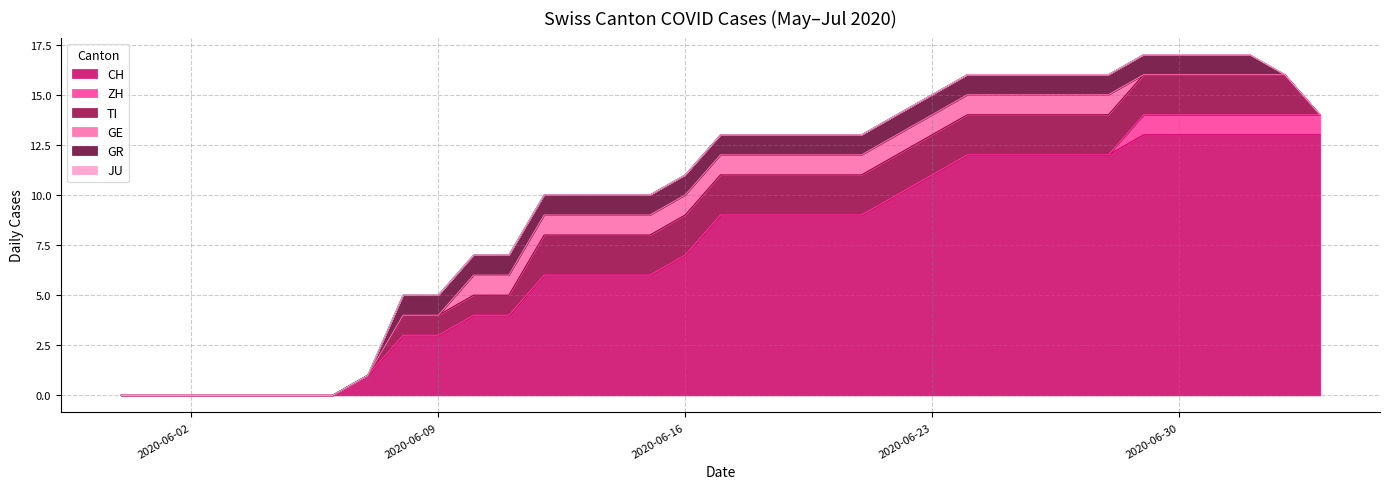

True or false: GE and TI cross at least once.

False